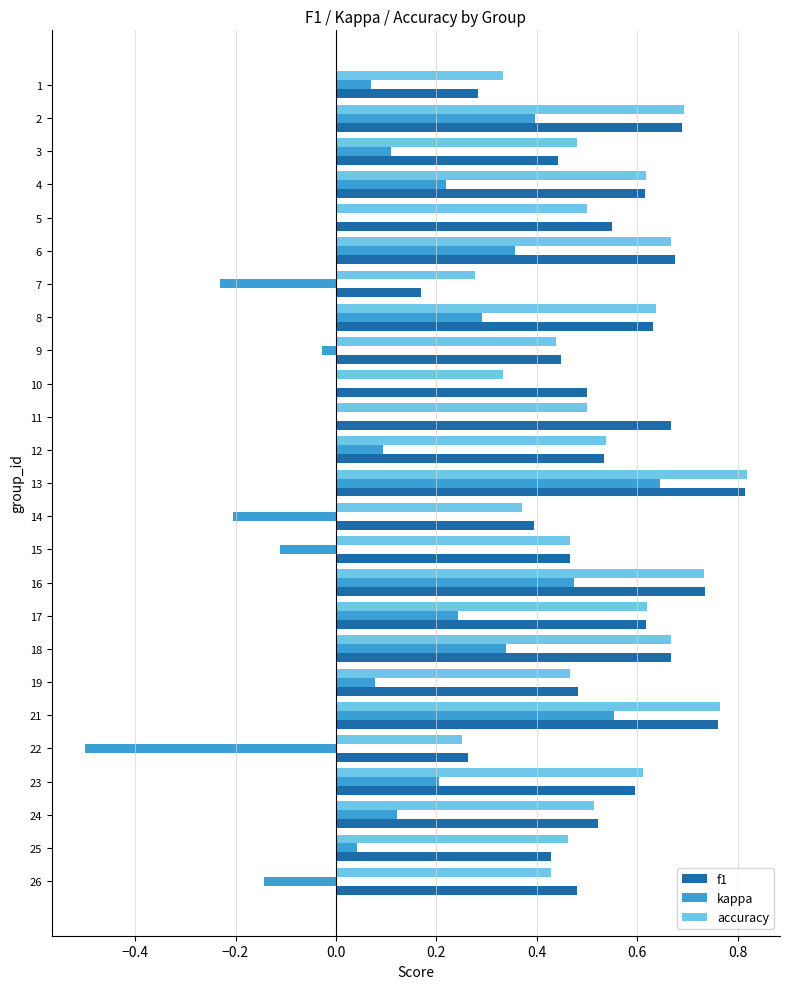

What is the sum of the kappa values at 22 and 23?

-0.3